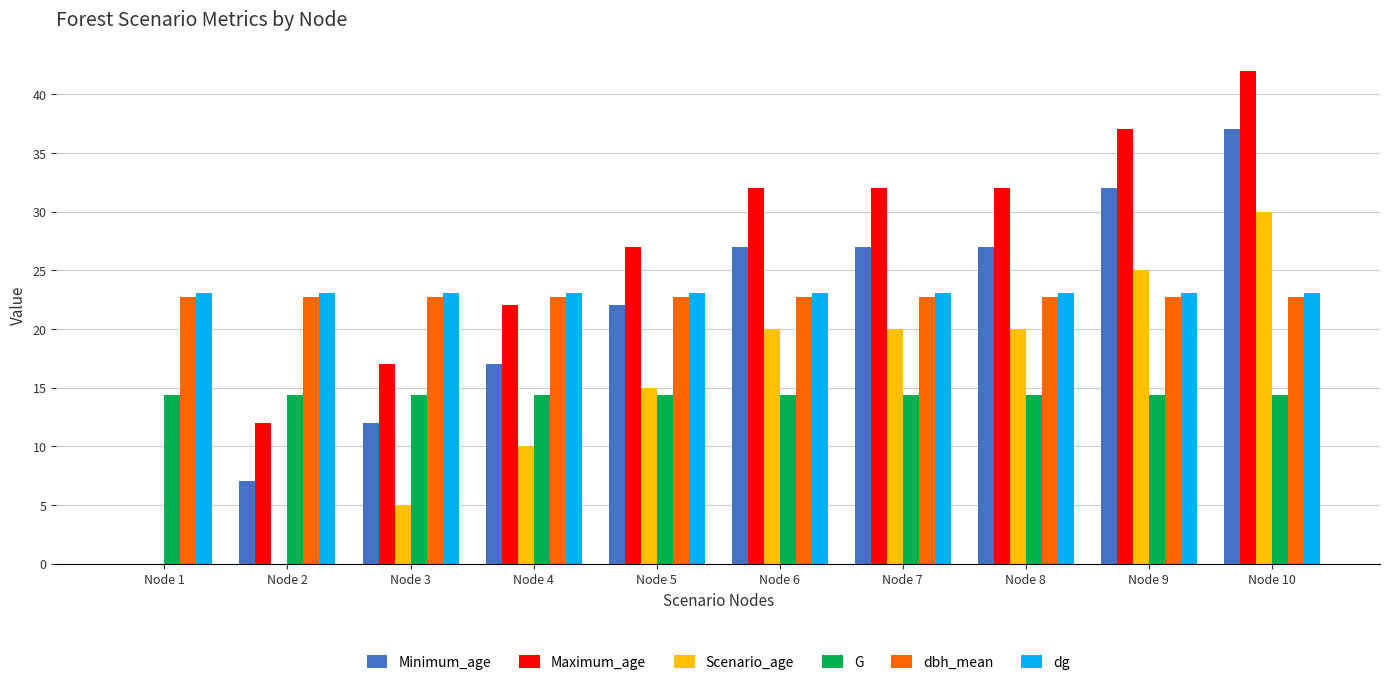

The value of G at Node 8 is 3.4. True or false?

False